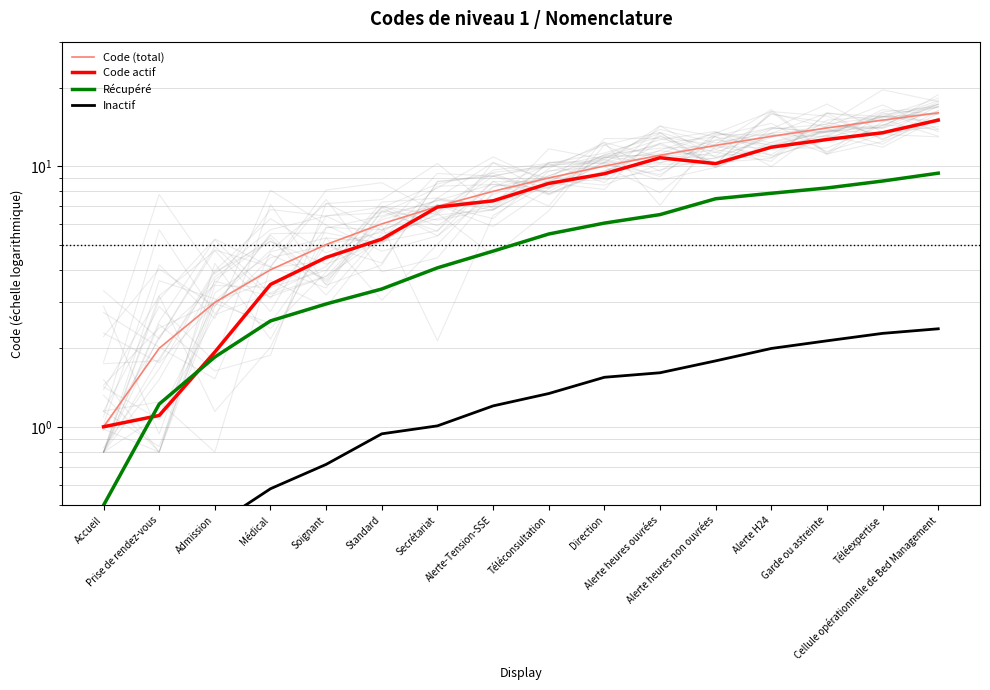

How many lines are shown in the chart?

4